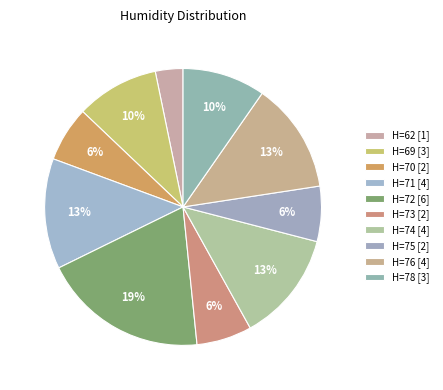

How many slices are in this pie chart?

10